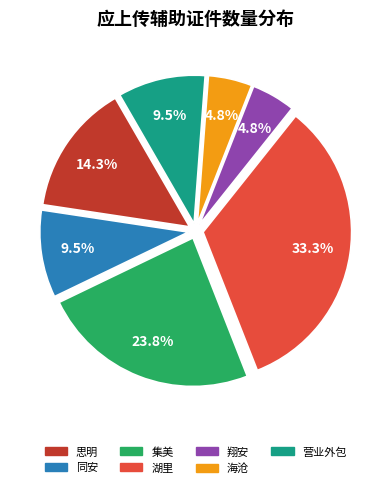

To the nearest percent, what is the combined percentage of 营业外包 and 集美?

33%